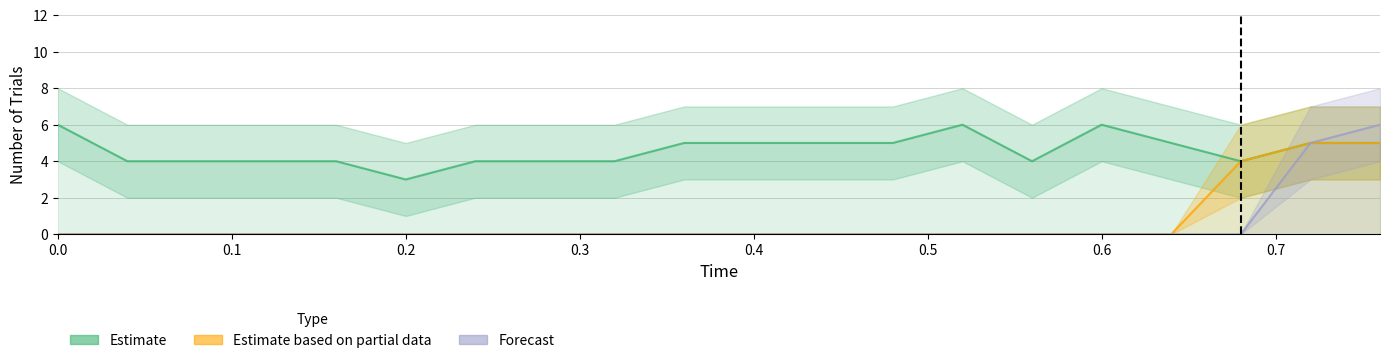

What is the maximum value for Forecast?

6